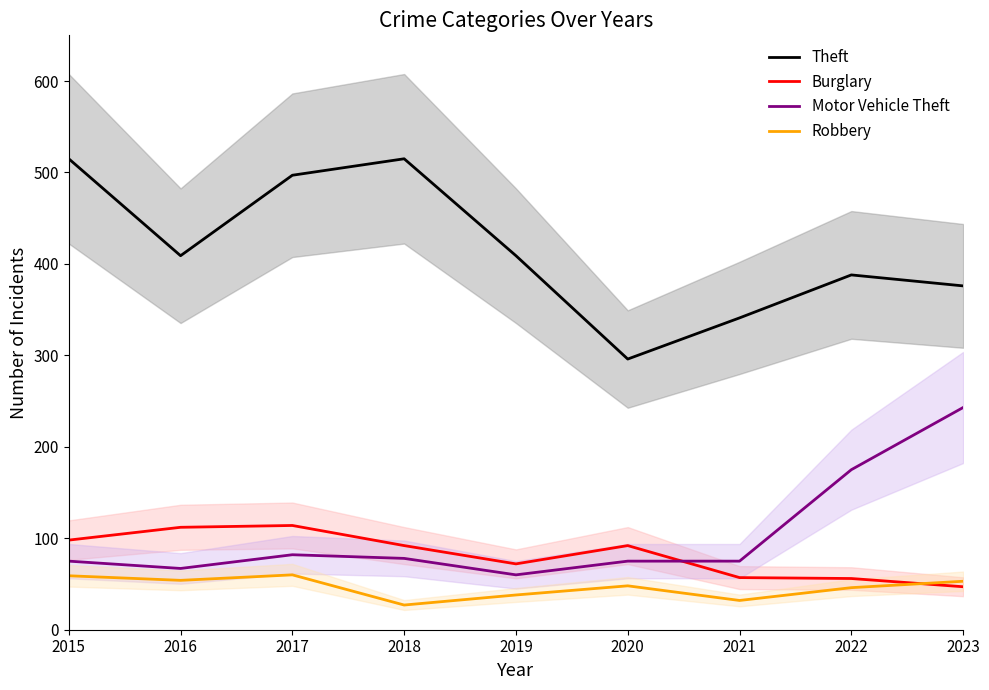

Is the value of Burglary at 2022 greater than the value of Theft at 2018?

No